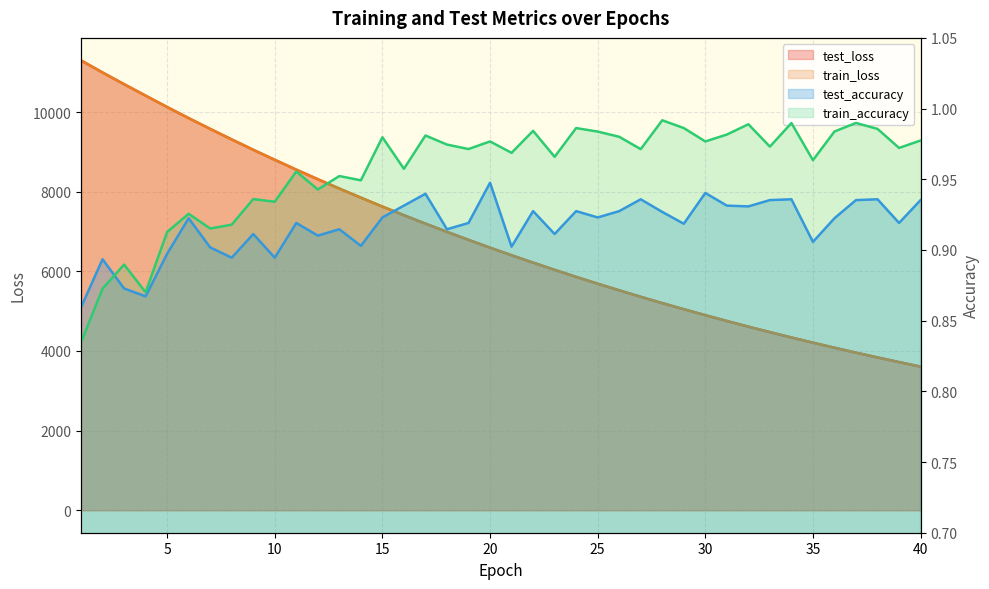

What is the difference between the test_loss values at 33 and 14?

3378.1